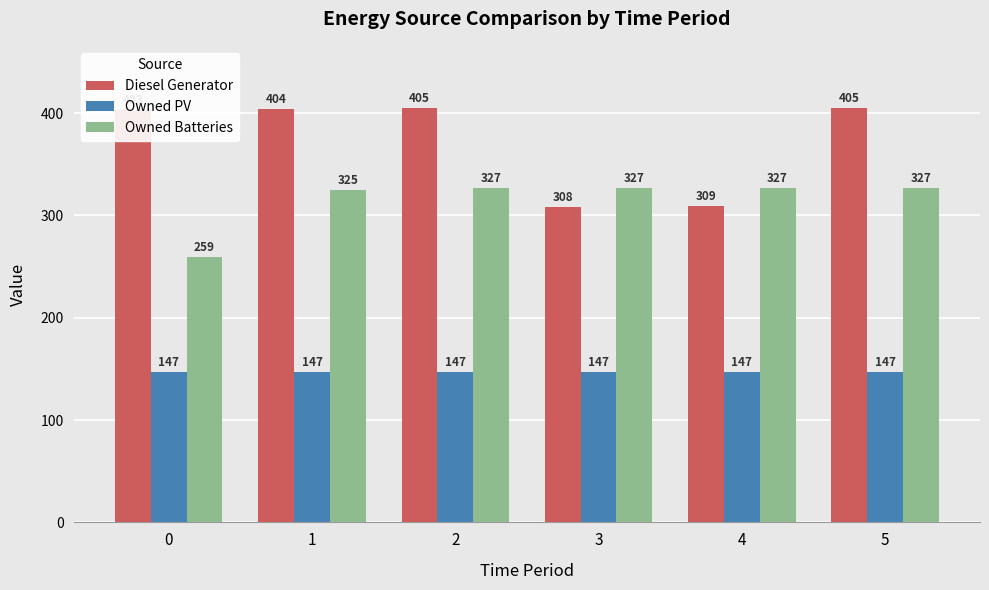

List the series in order of their overall mean, lowest first.

Owned PV, Owned Batteries, Diesel Generator